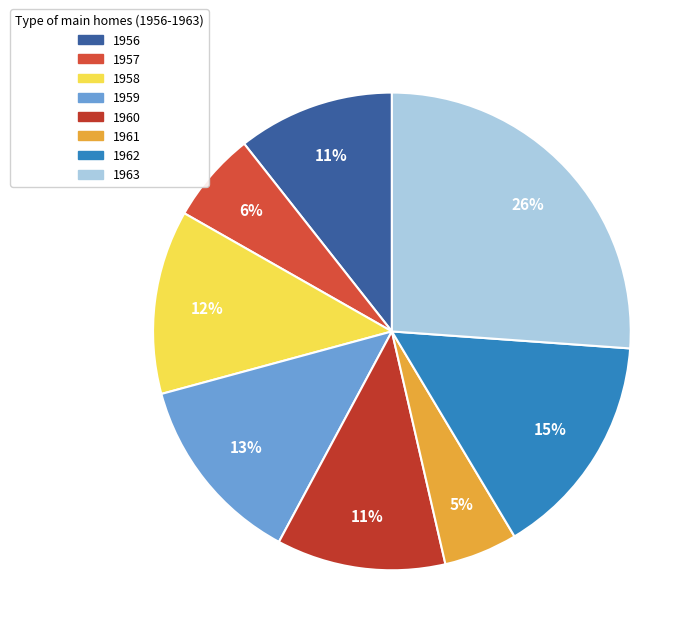

Which category has the smallest portion of the pie?

1961